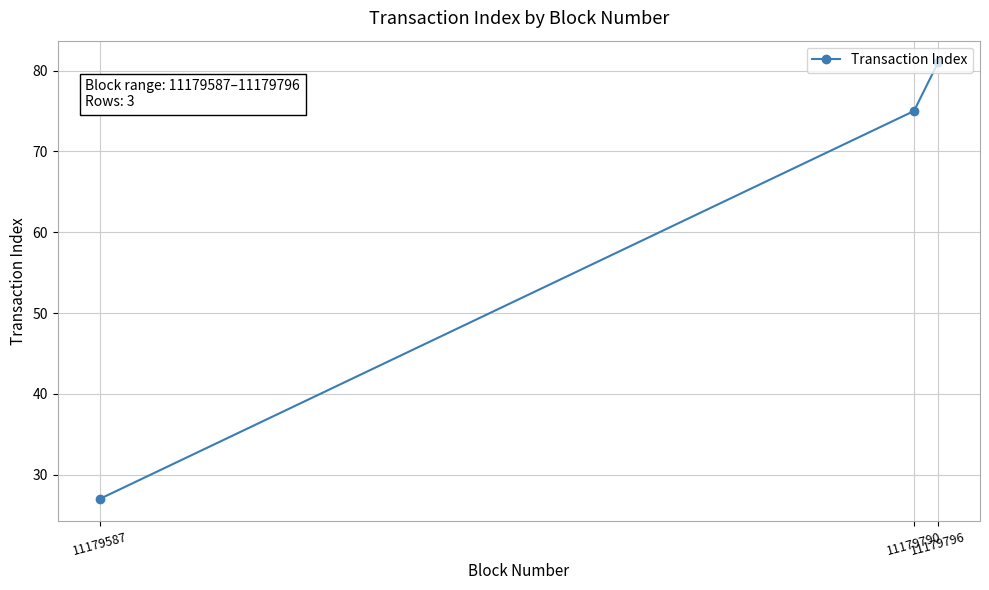

What is the sum of all values?

183